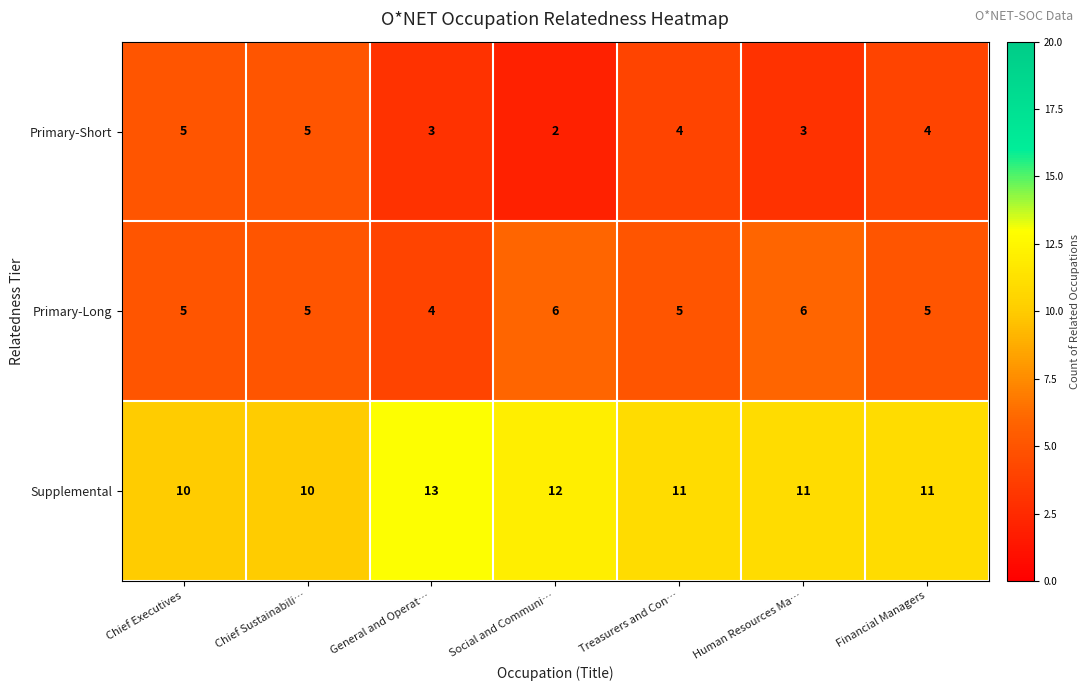

What is the spread (max minus min) of values at Treasurers and Con…?

7